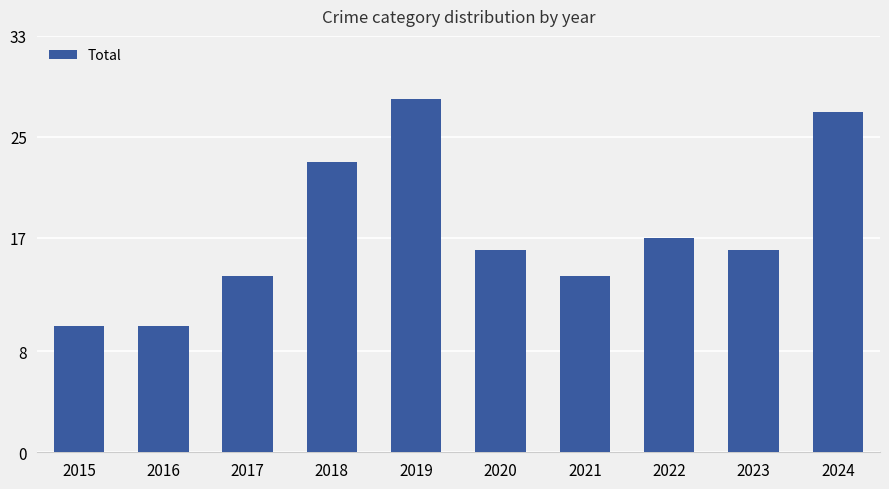

Approximately how many times larger is the value at 2017 compared to 2019?

0.5